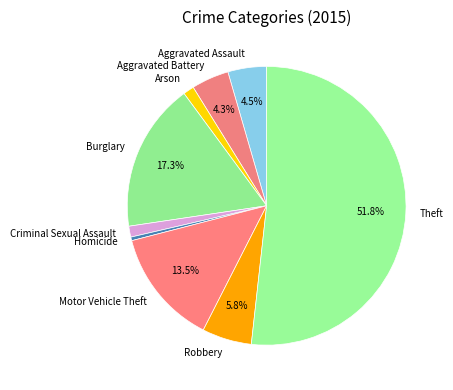

Which has a higher value, Burglary or Robbery?

Burglary